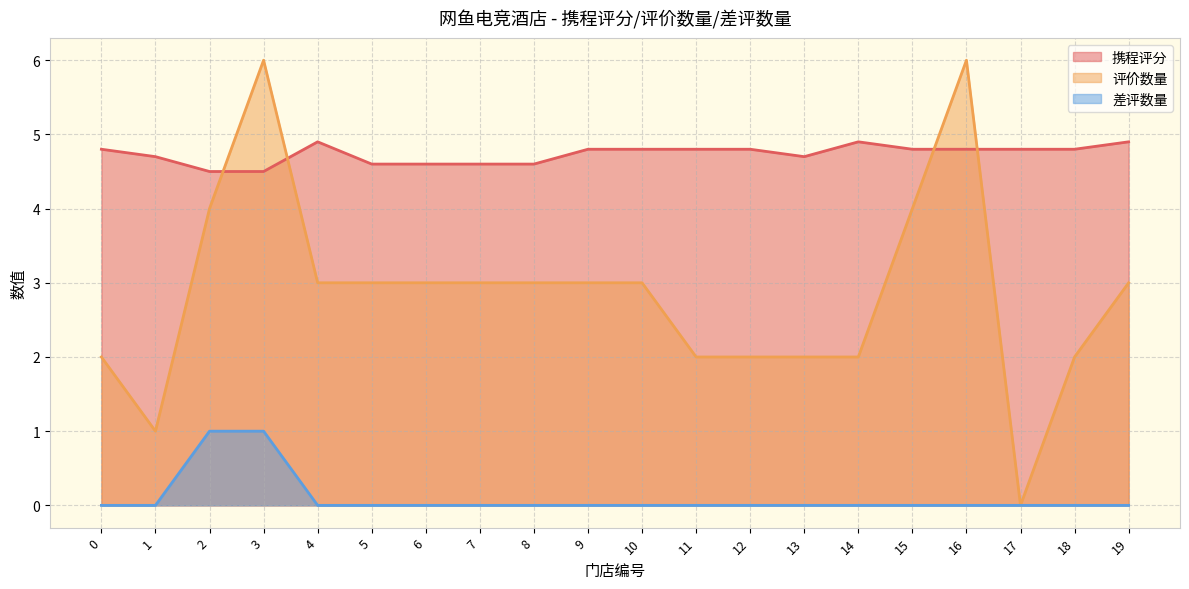

Rank the categories by 差评数量 value from highest to lowest.

2, 3, 0, 1, 4, 5, 6, 7, 8, 9, 10, 11, 12, 13, 14, 15, 16, 17, 18, 19